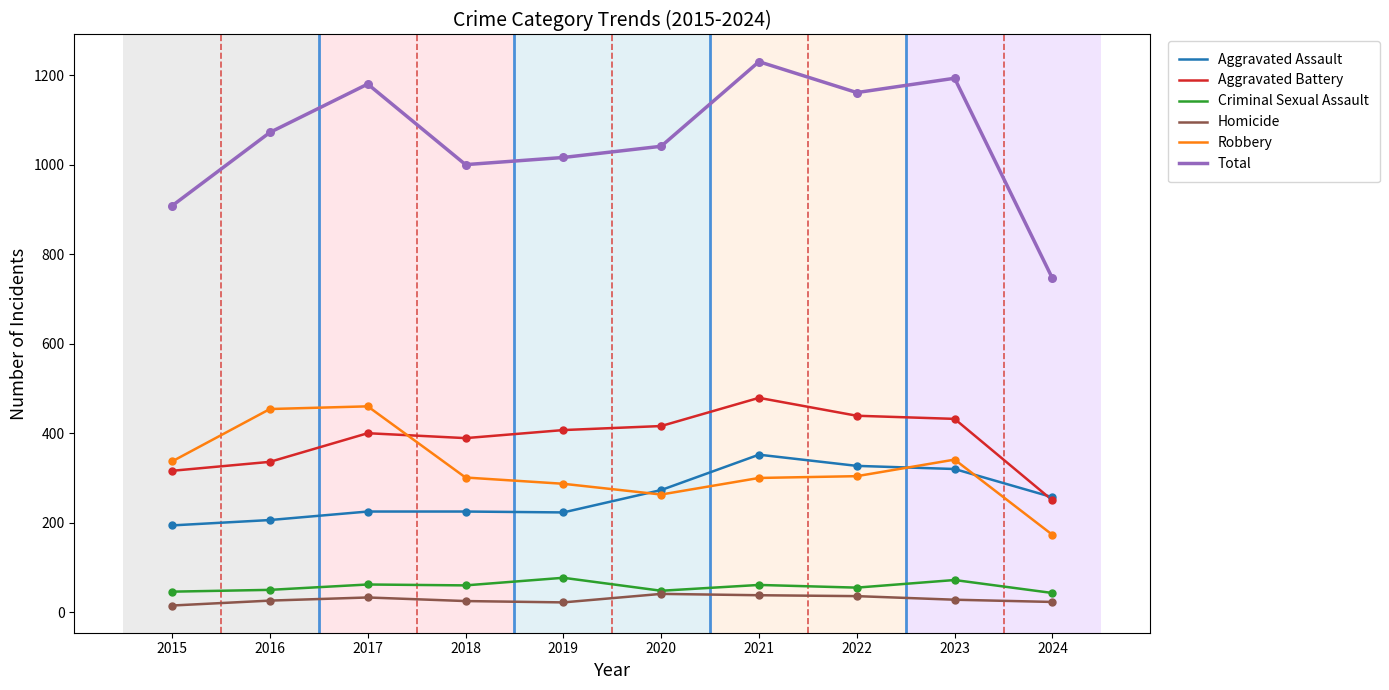

What is the spread (max minus min) of values at 2022?

1125